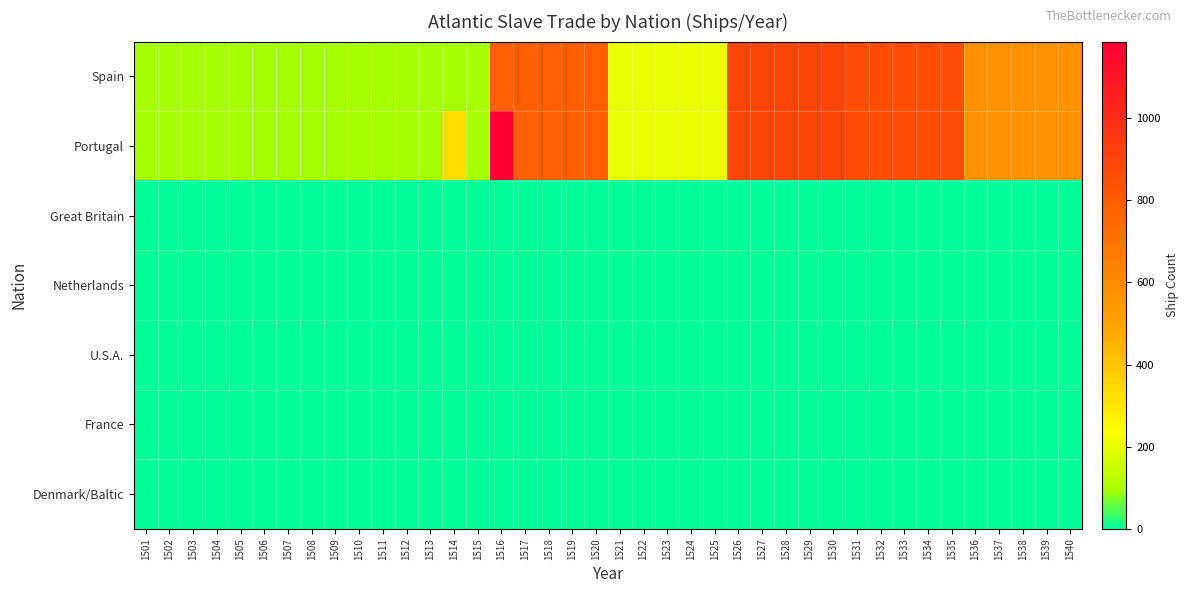

Which series has the widest spread of values?

Portugal